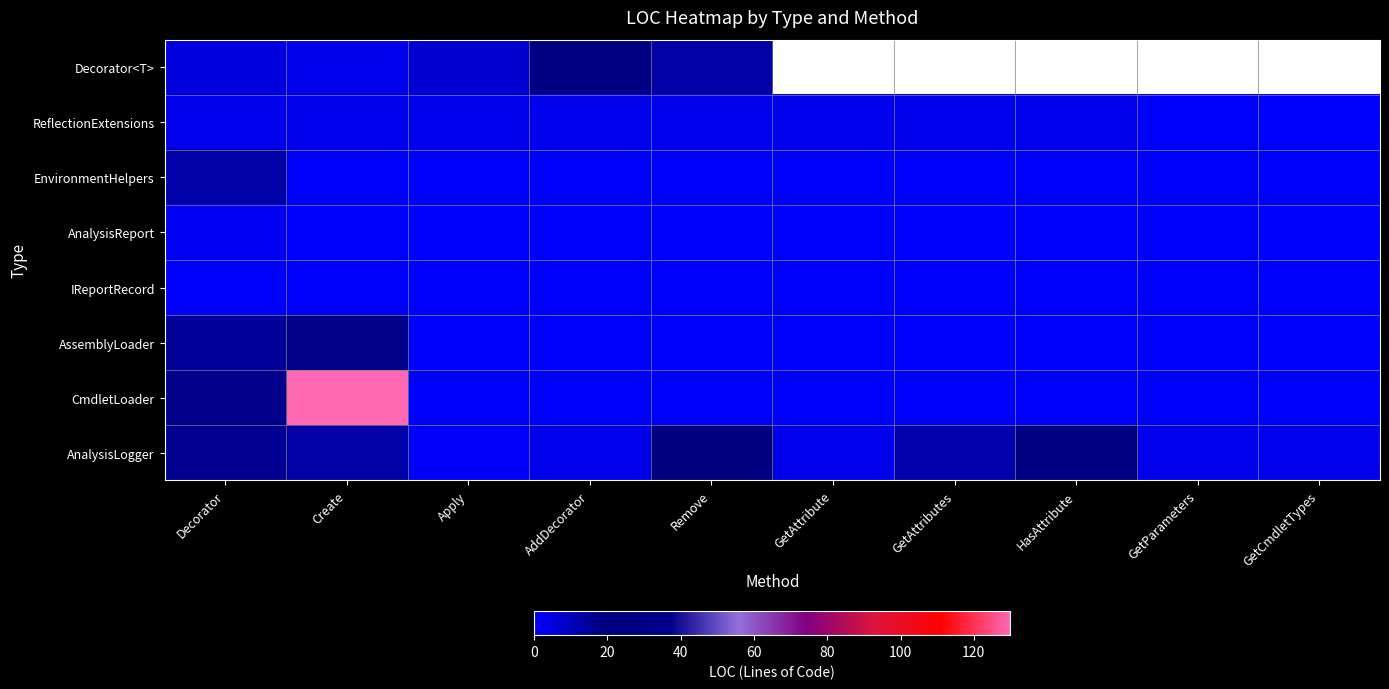

What is the average value of the CmdletLoader series?

14.7